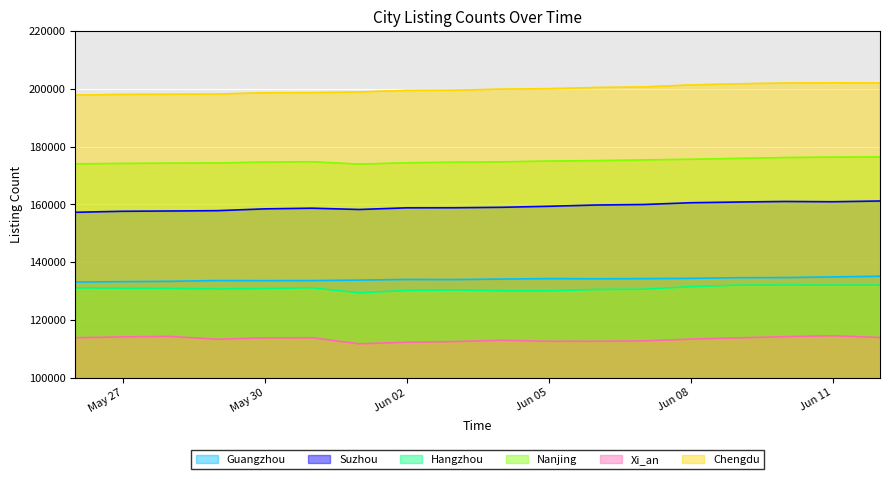

What is the minimum value shown in the chart?

111686